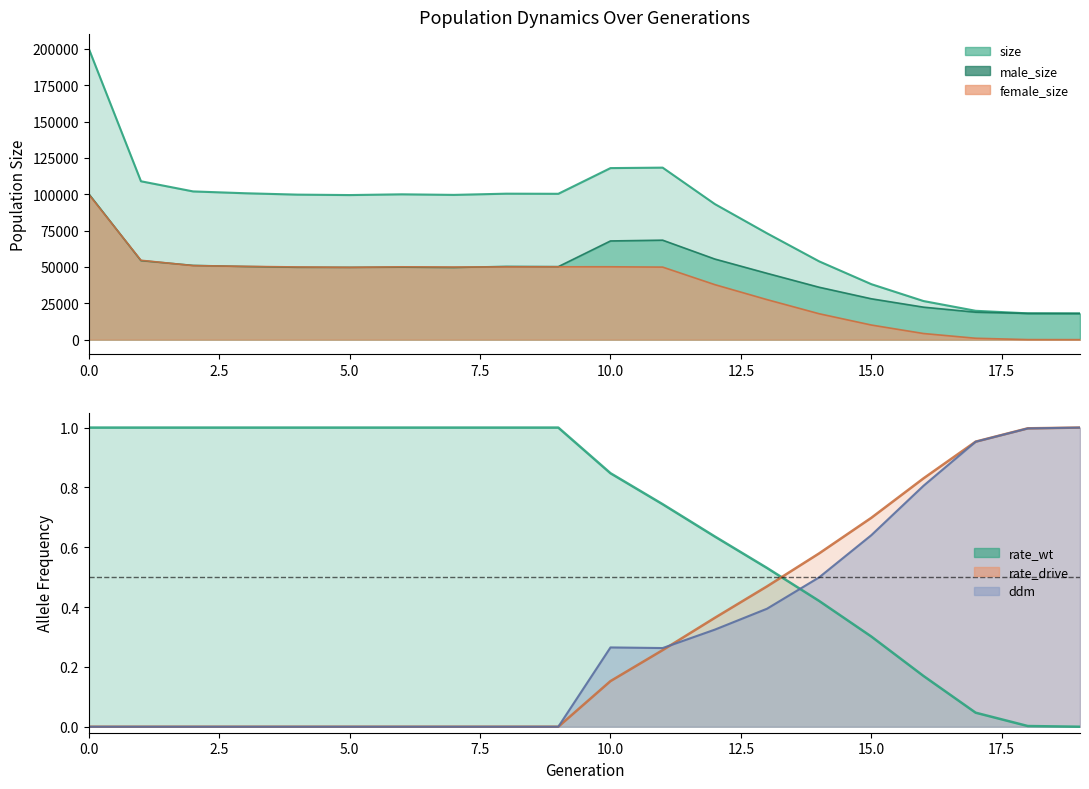

True or false: female_size and rate_wt cross at least once.

False